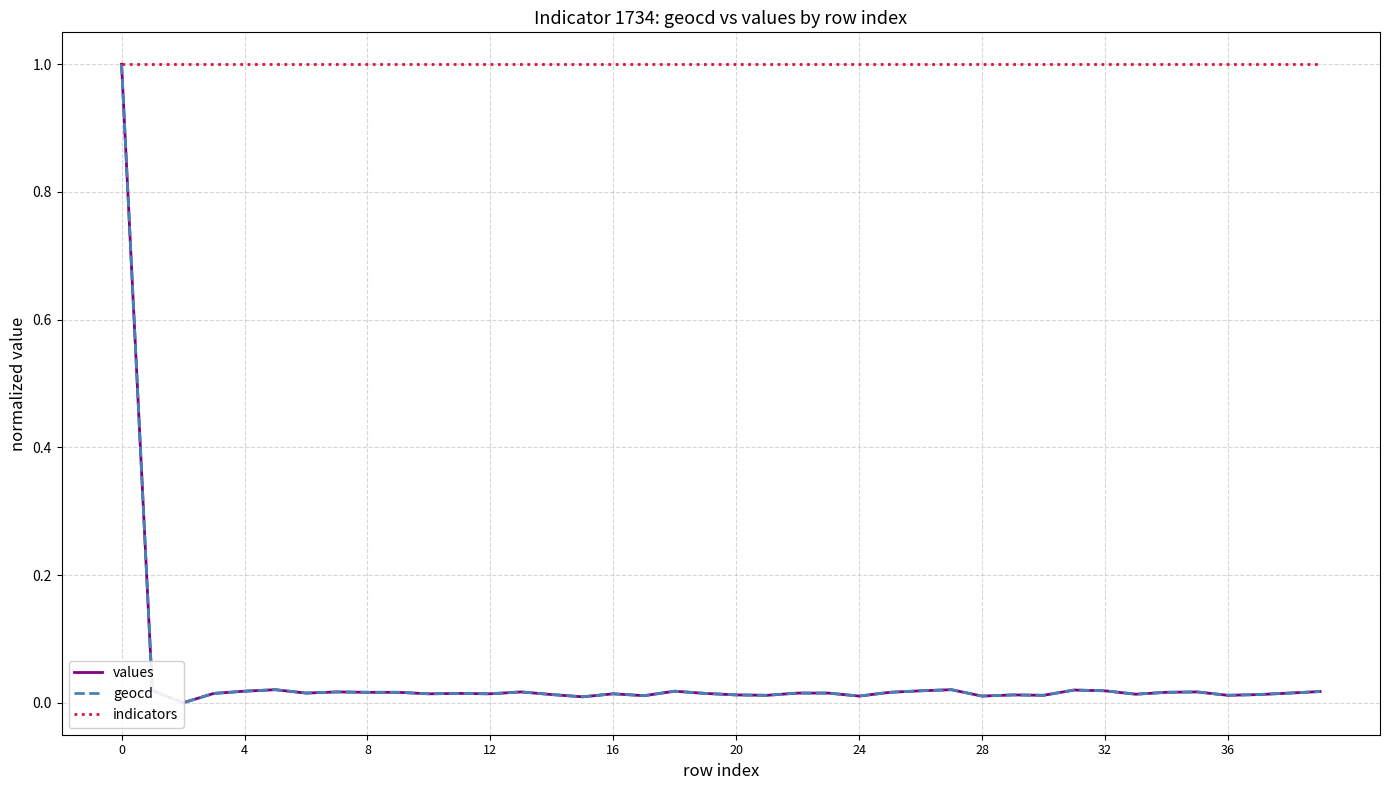

Which series has the widest spread of values?

values